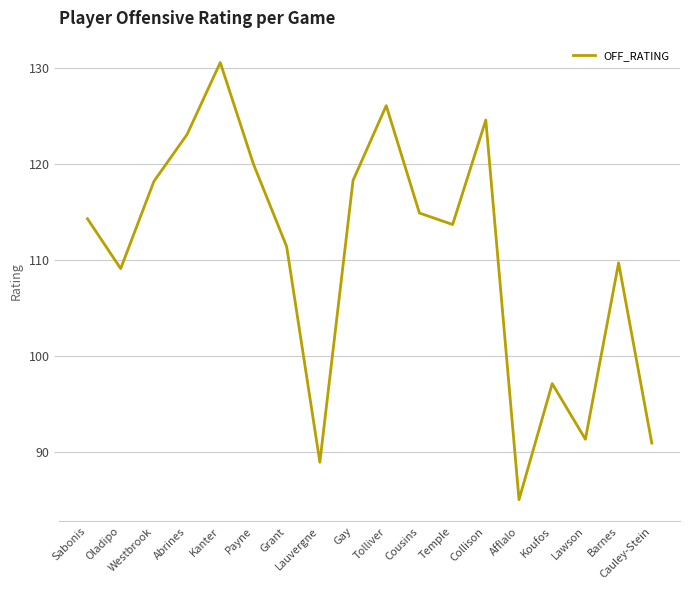

How many values are below 114?

9